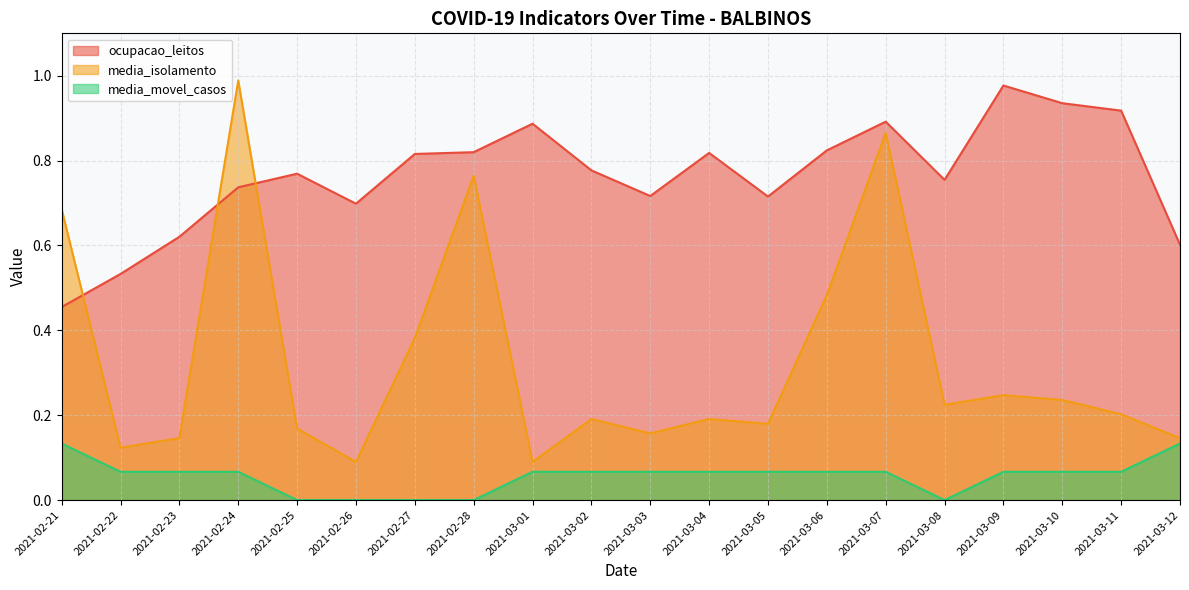

Does the chart have visible grid lines?

Yes